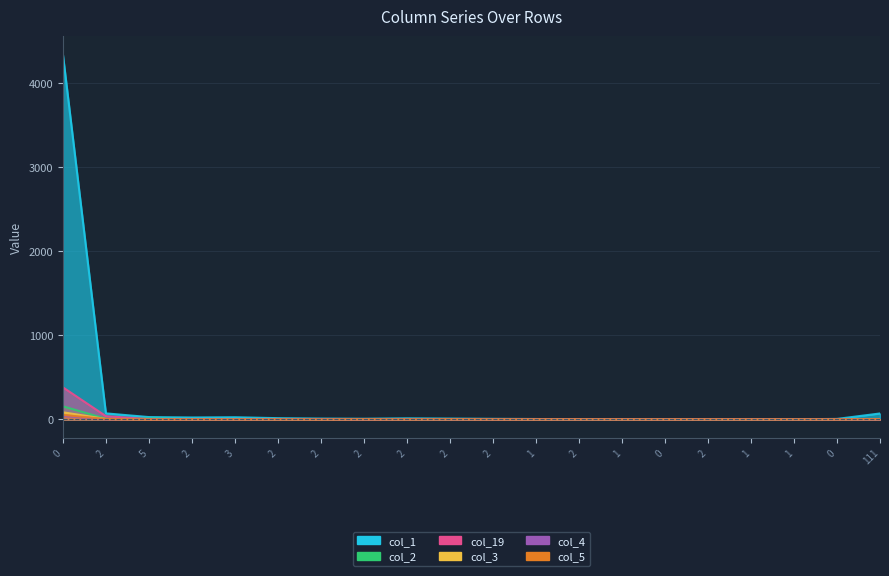

At which category does col_1 reach its first local valley?

2